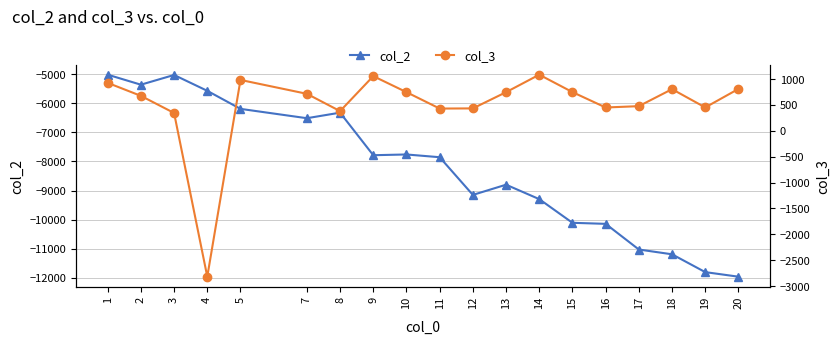

Which series has the largest total across all categories?

col_3